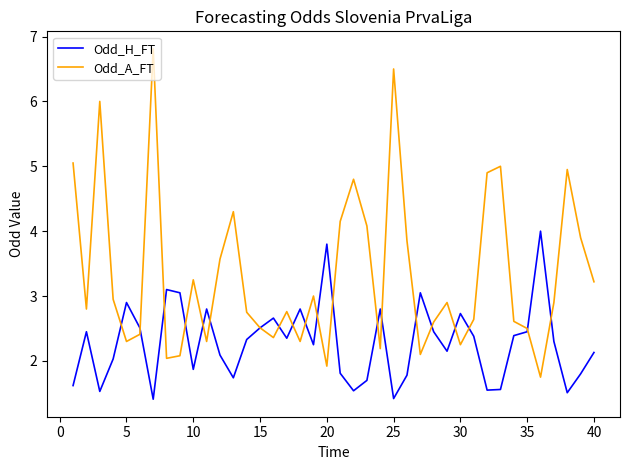

What is the minimum value shown in the chart?

1.4